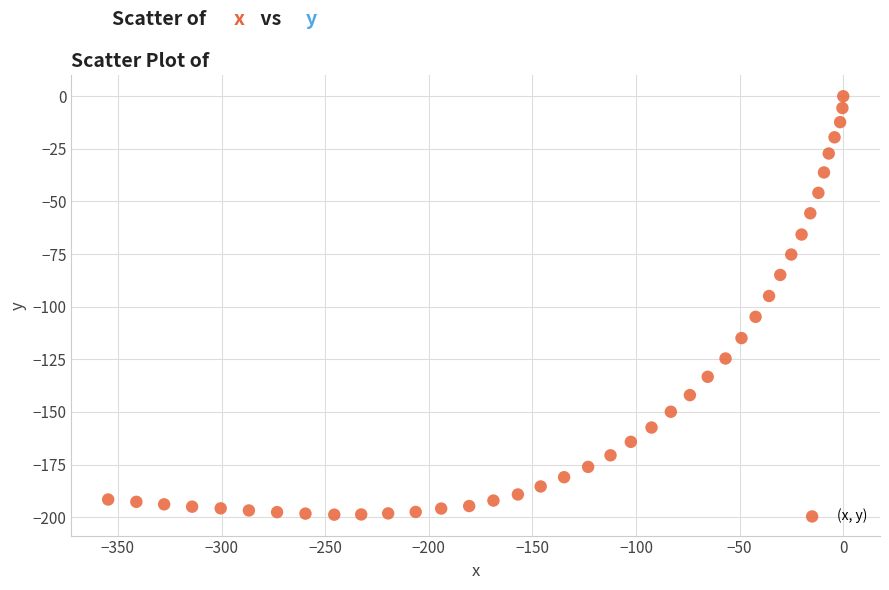

What is the range of Y values (max minus min)?

198.8